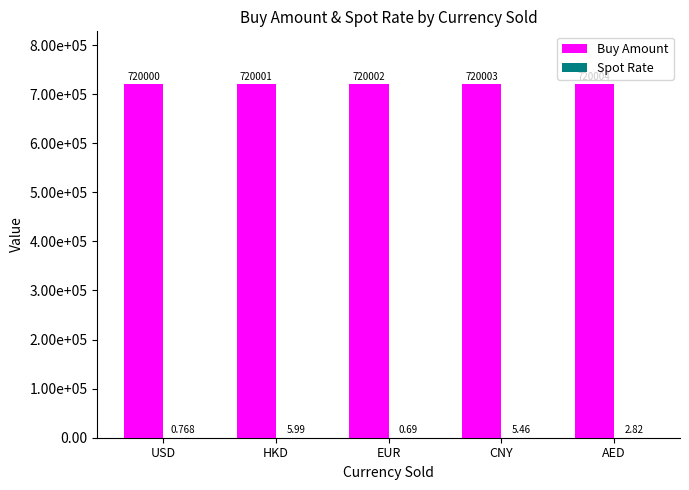

What is the lowest value of the Spot Rate series?

0.7